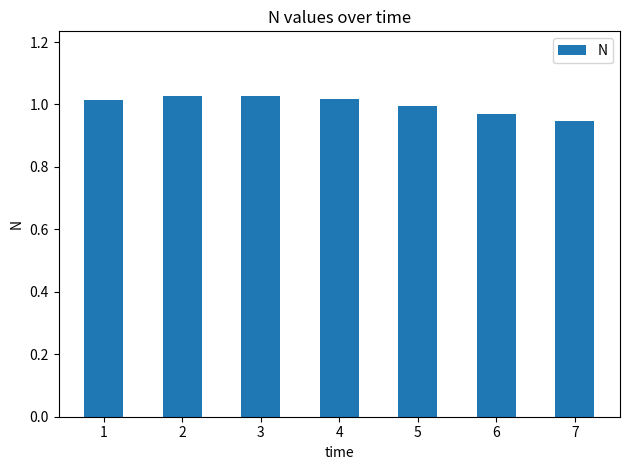

What is the sum of all values?

7.0